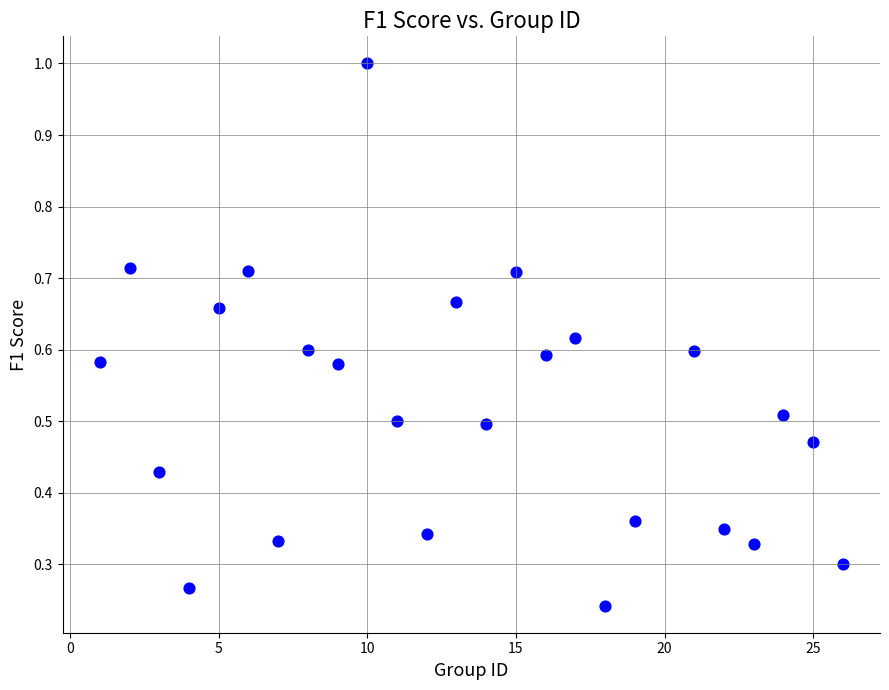

What is the range of X values (max minus min)?

25.0